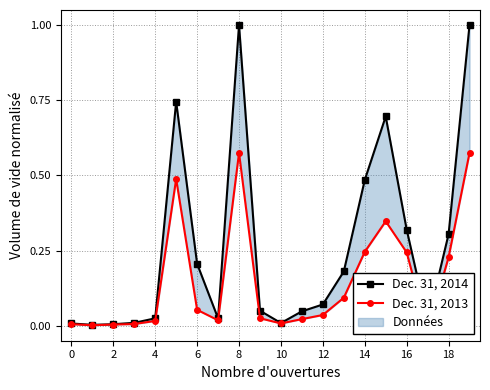

Which series changed the most between 13 and 18?

Dec. 31, 2013